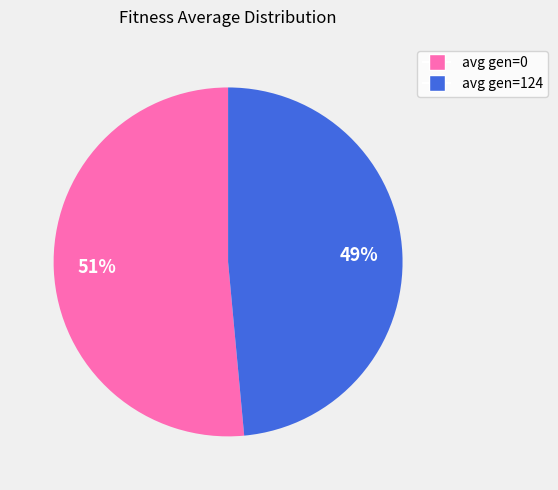

Is it true that avg gen=124 is 35% of the pie?

False